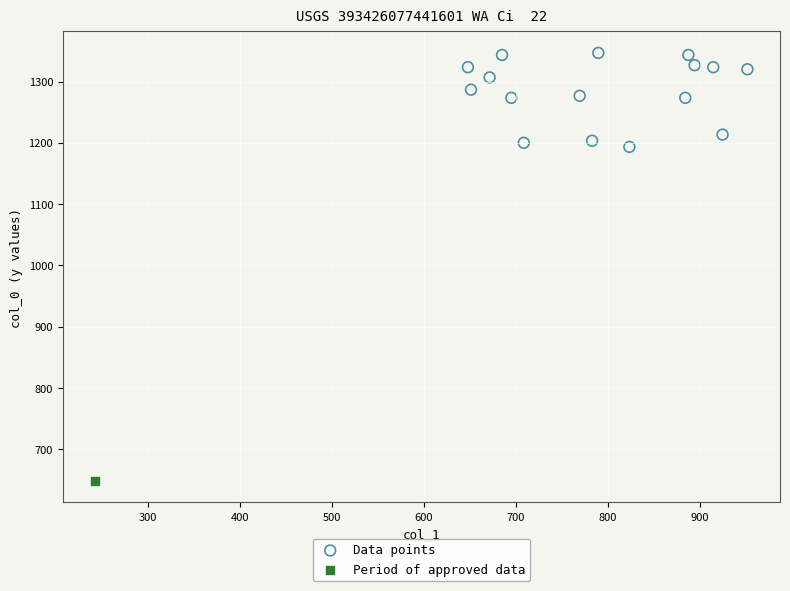

What are all the series names shown in the legend?

Data points, Period of approved data